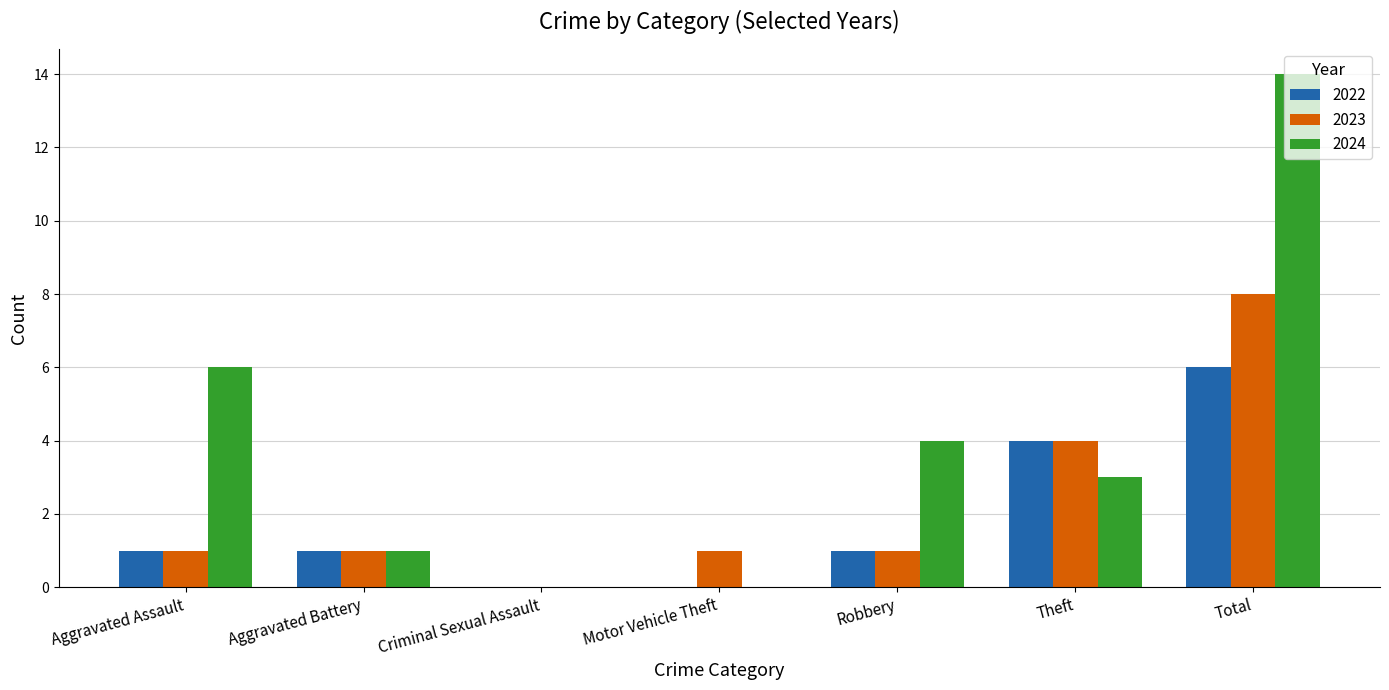

Which label corresponds to the largest value in the chart?

Total